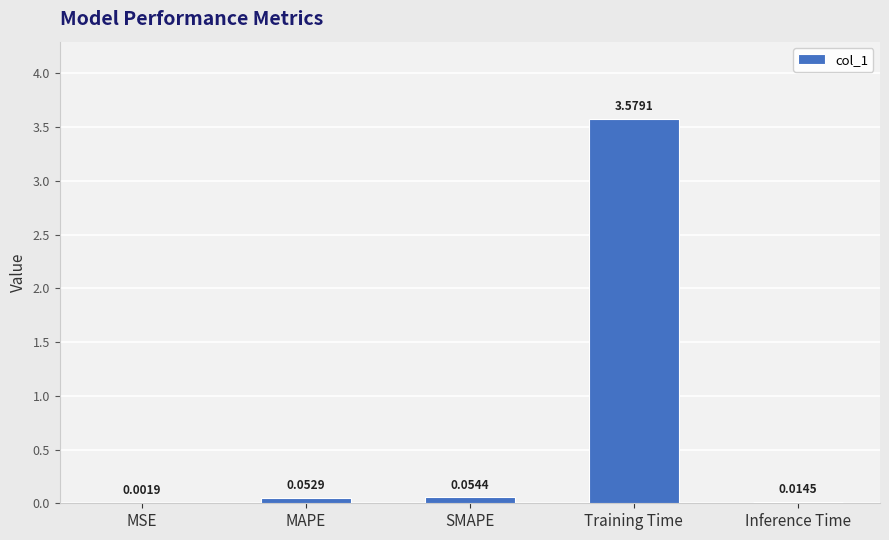

What is the change in value from MSE to Training Time?

+3.6